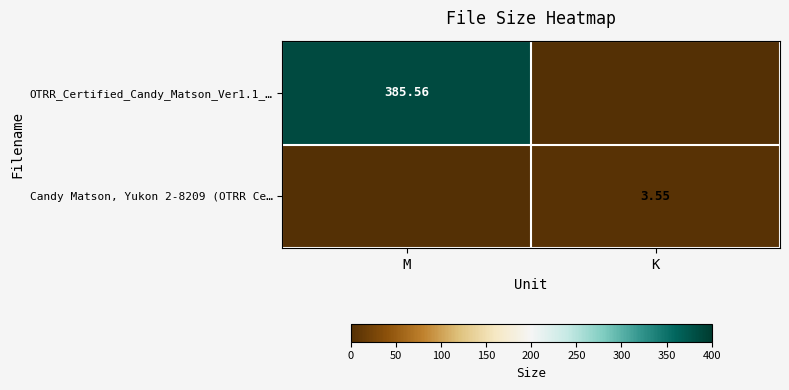

Is the value of OTRR_Certified_Candy_Matson_Ver1.1_… at K greater than the value of Candy Matson, Yukon 2-8209 (OTRR Ce… at K?

No